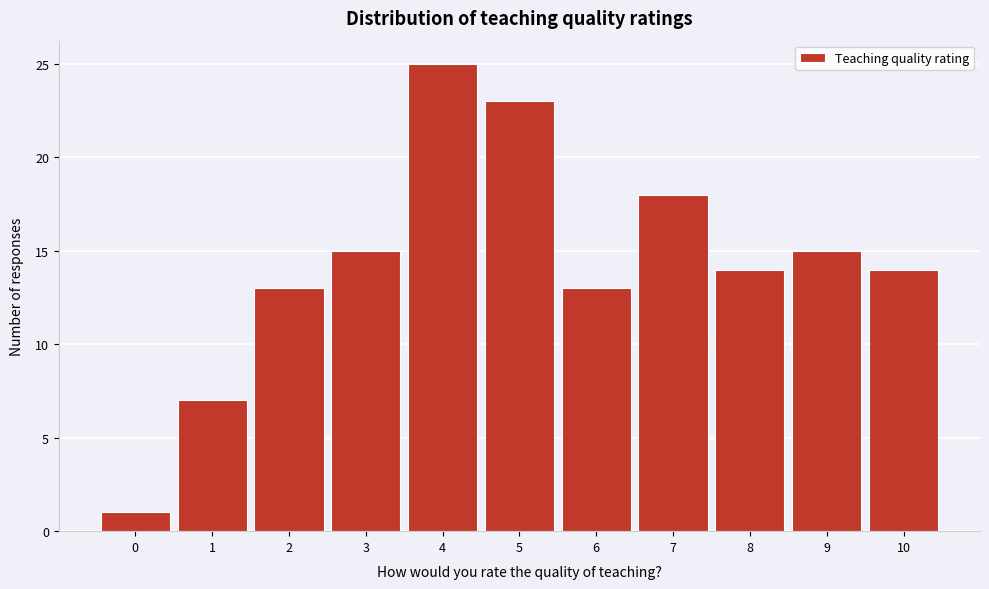

Reading left to right, extract all data points from this chart.

0=1	1=7	2=13	3=15	4=25	5=23	6=13	7=18	8=14	9=15	10=14